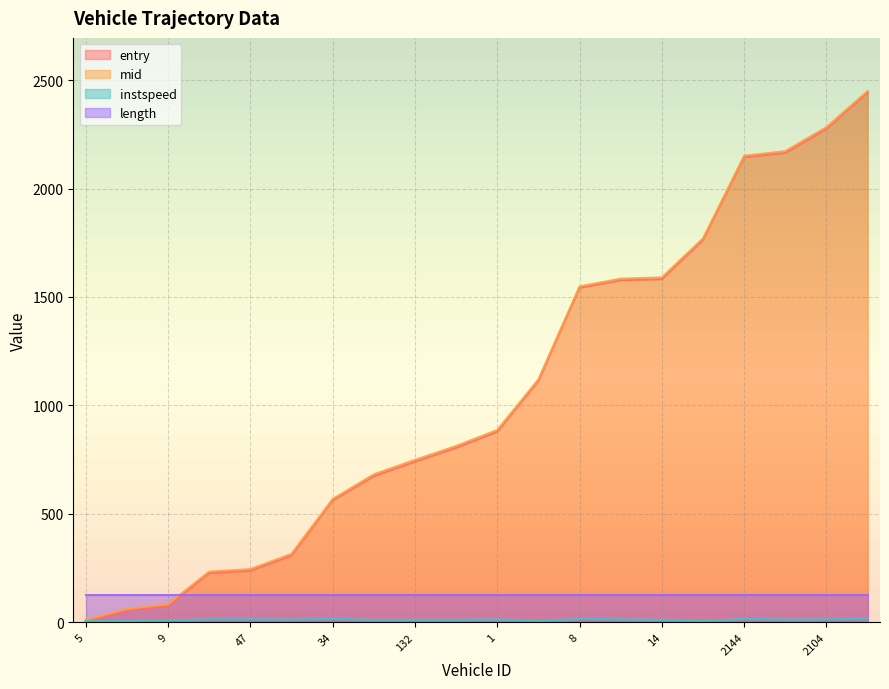

Which series has the largest total across all categories?

mid